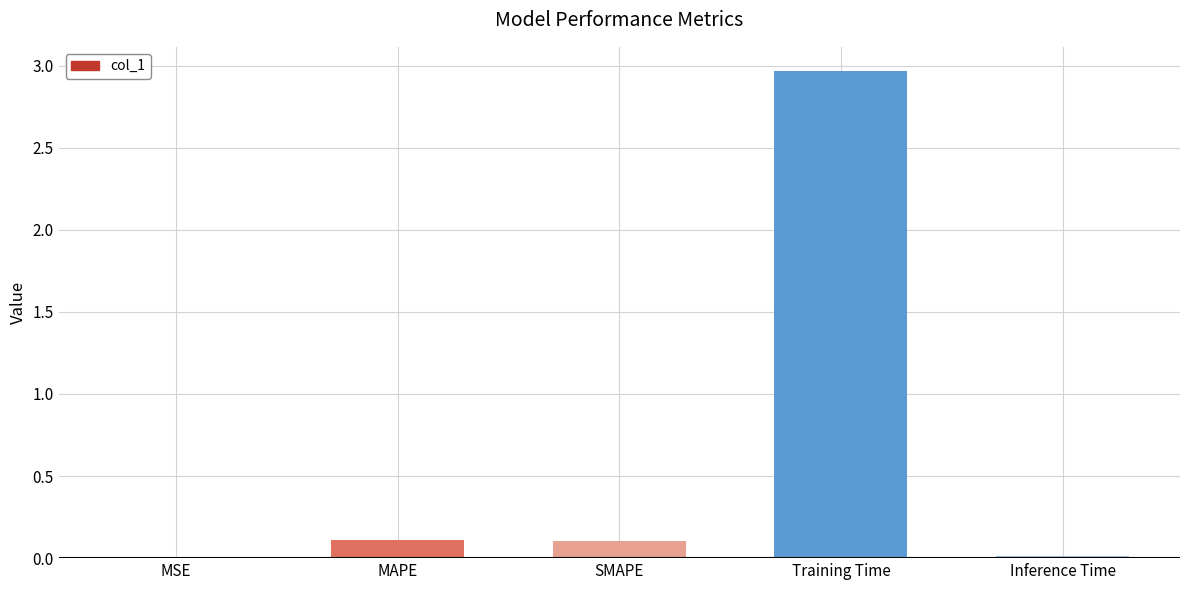

Which category has the highest value across all series?

Training Time